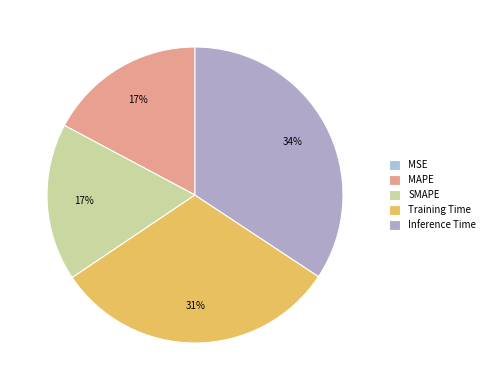

Between Inference Time and Training Time, which is larger?

Inference Time